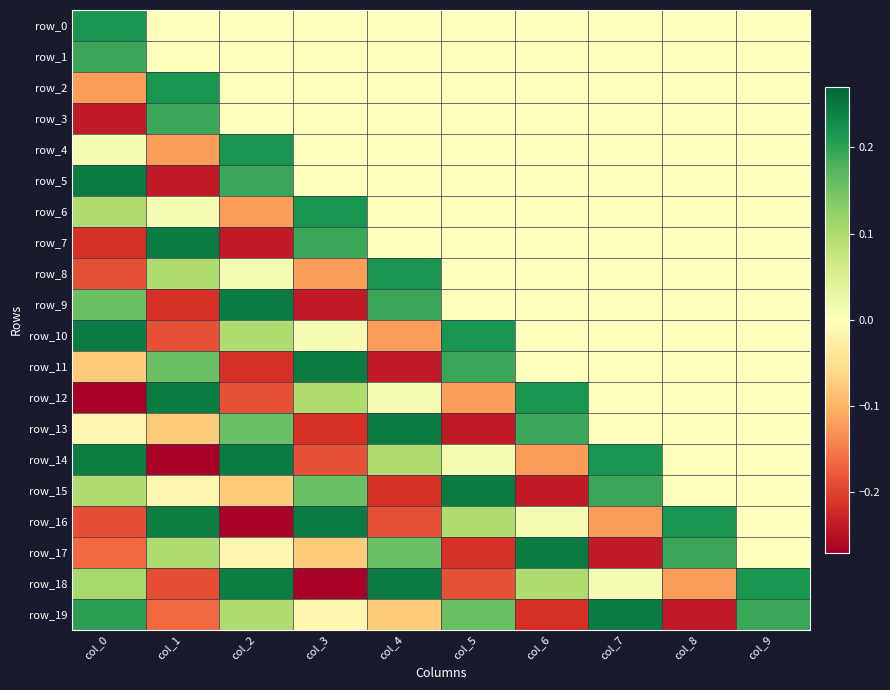

At how many categories does at least one series exceed 0?

10